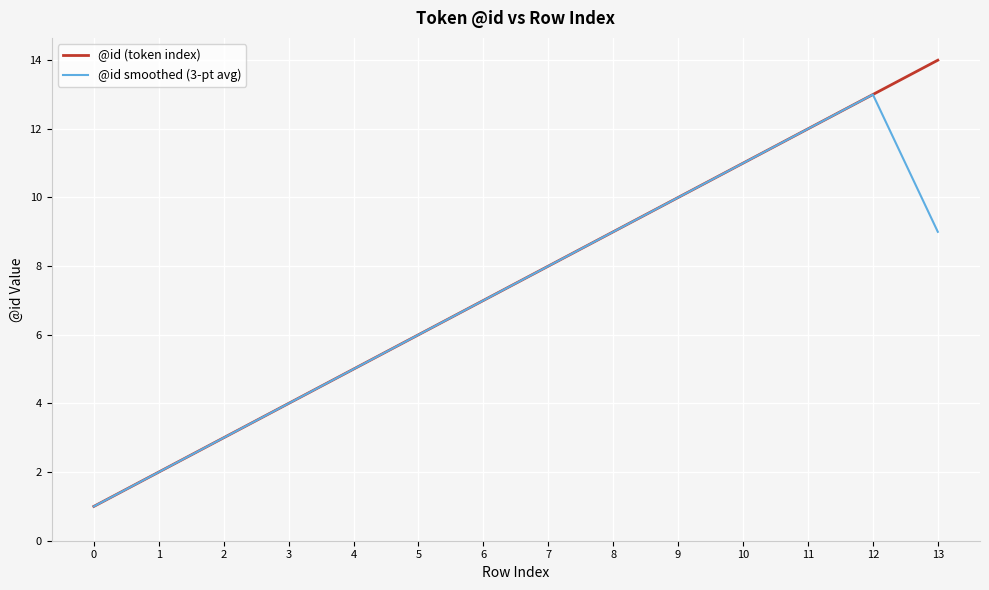

At which category is the sum across all series the highest?

12